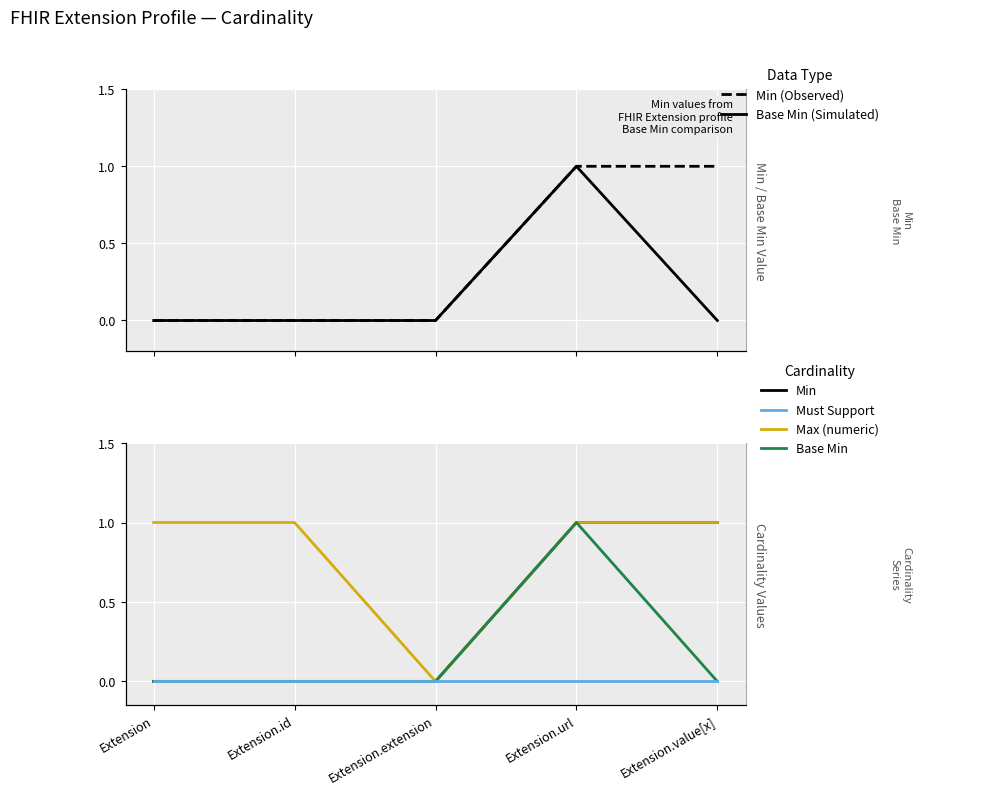

Which series has the widest spread of values?

Min (Observed)